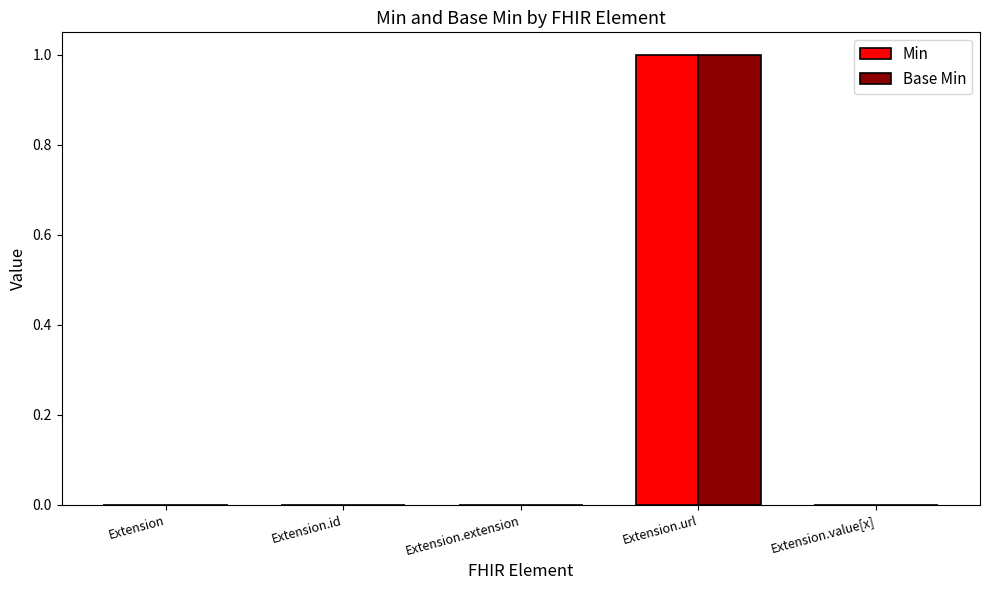

Which label corresponds to the largest value in the chart?

Extension.url